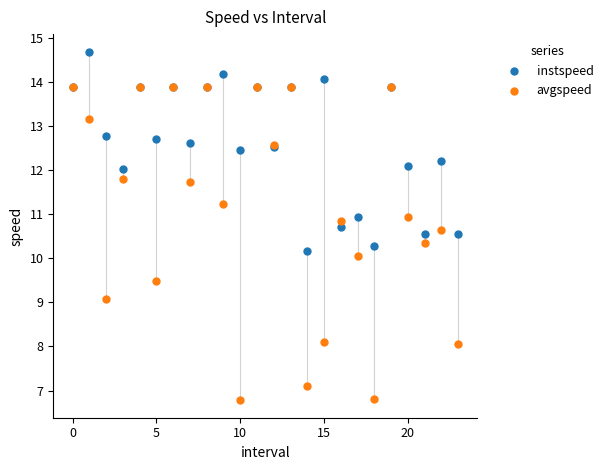

Which series has the largest Y range (max minus min)?

avgspeed